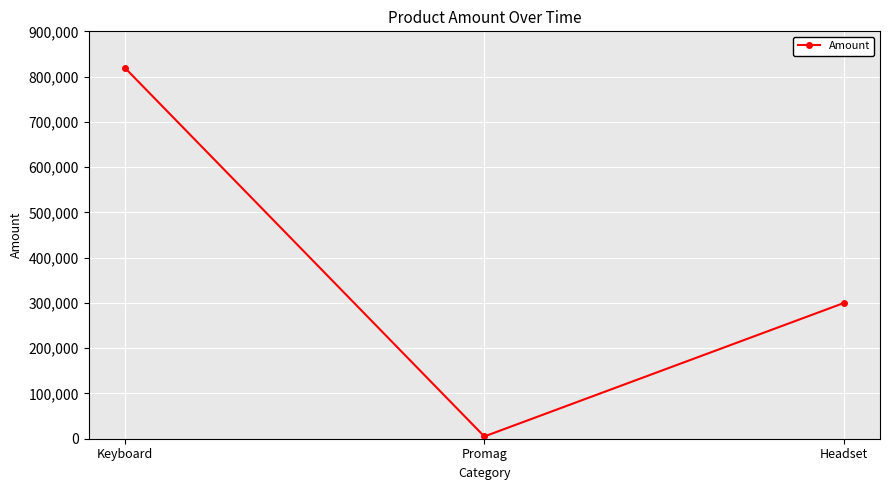

What value does the data have at Promag?

5000